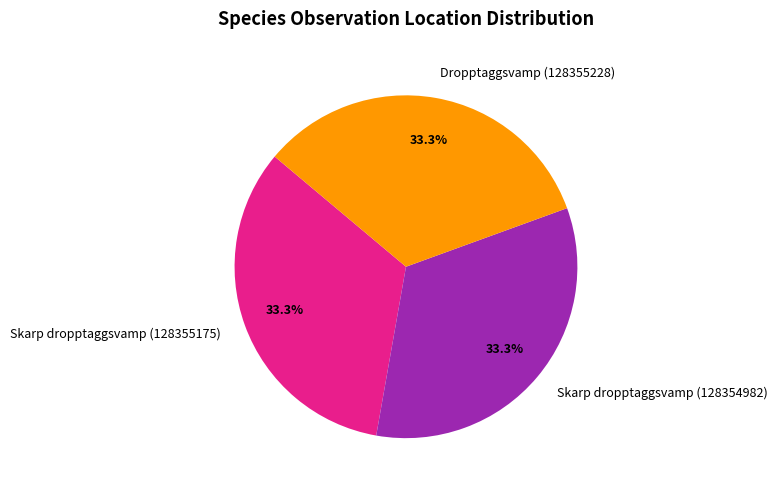

What is the ratio of the value at Dropptaggsvamp (128355228) to the value at Skarp dropptaggsvamp (128355175)?

1.0